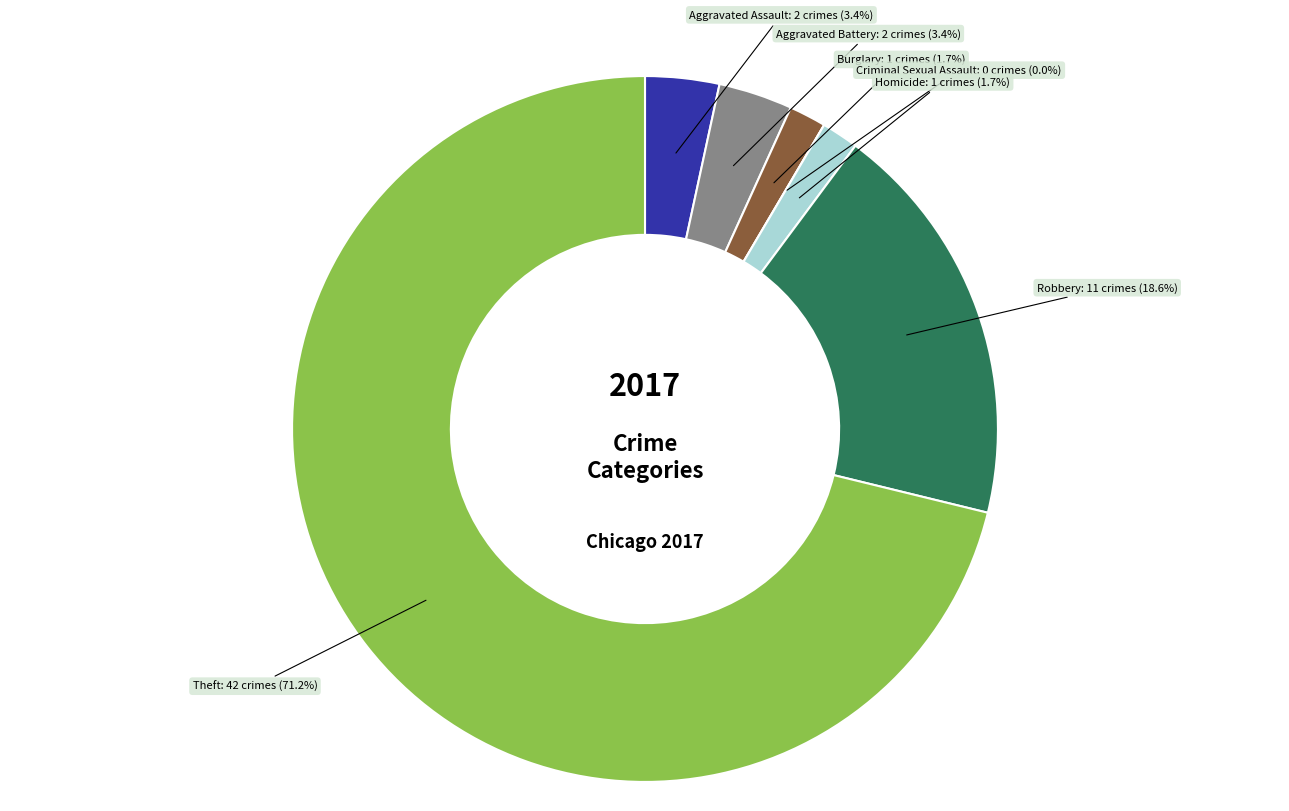

To the nearest percent, what is the difference between the largest and smallest slice percentages?

71%